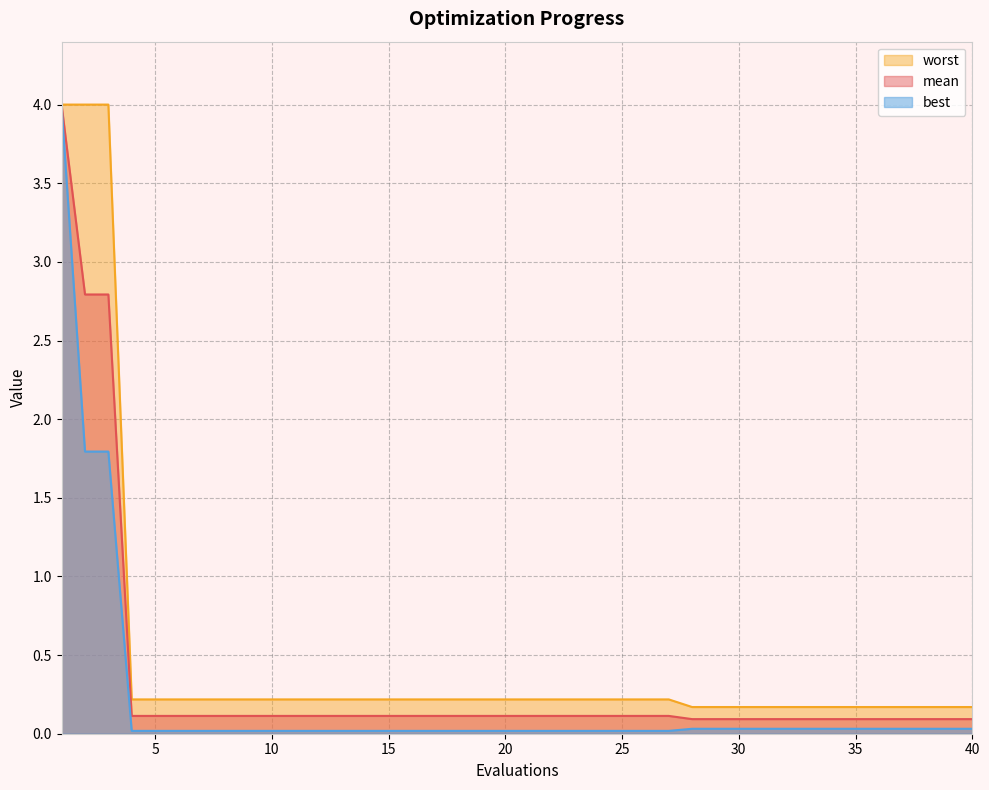

At which label is mean closest to 2?

2